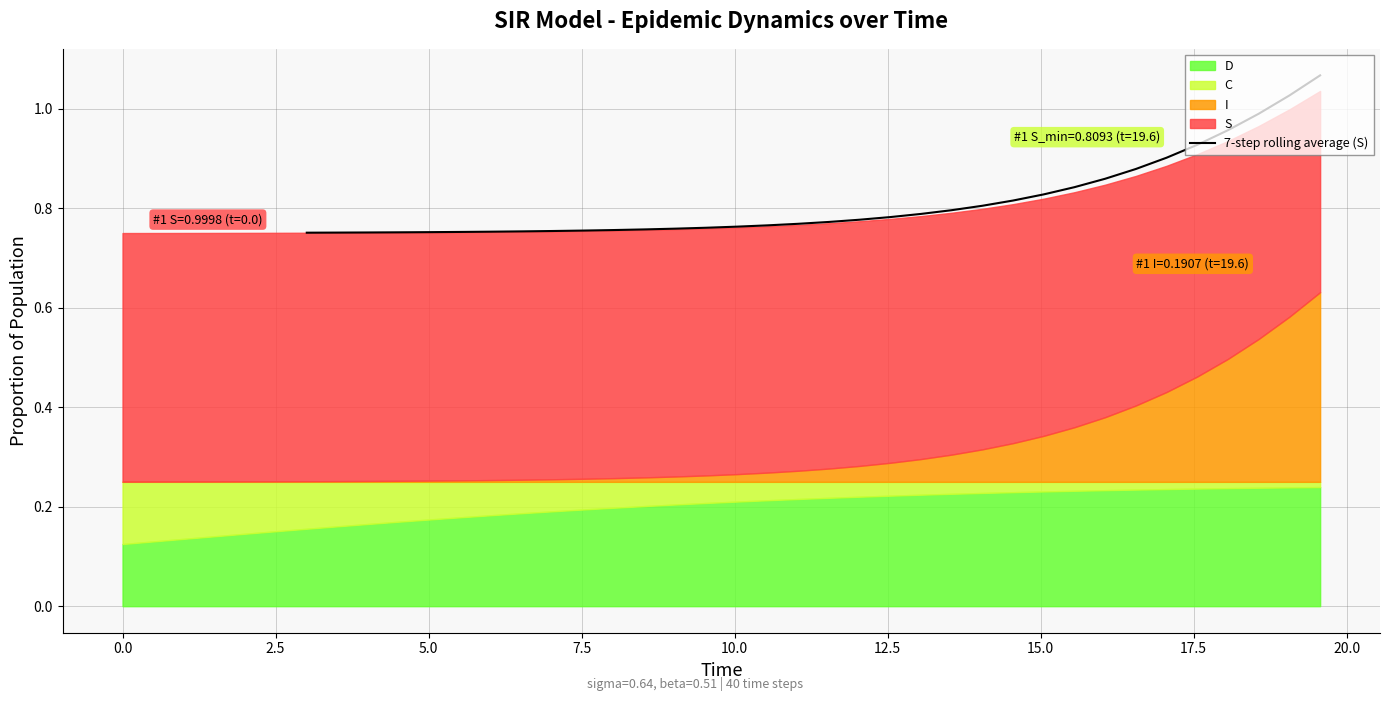

What is the smallest value displayed?

0.8